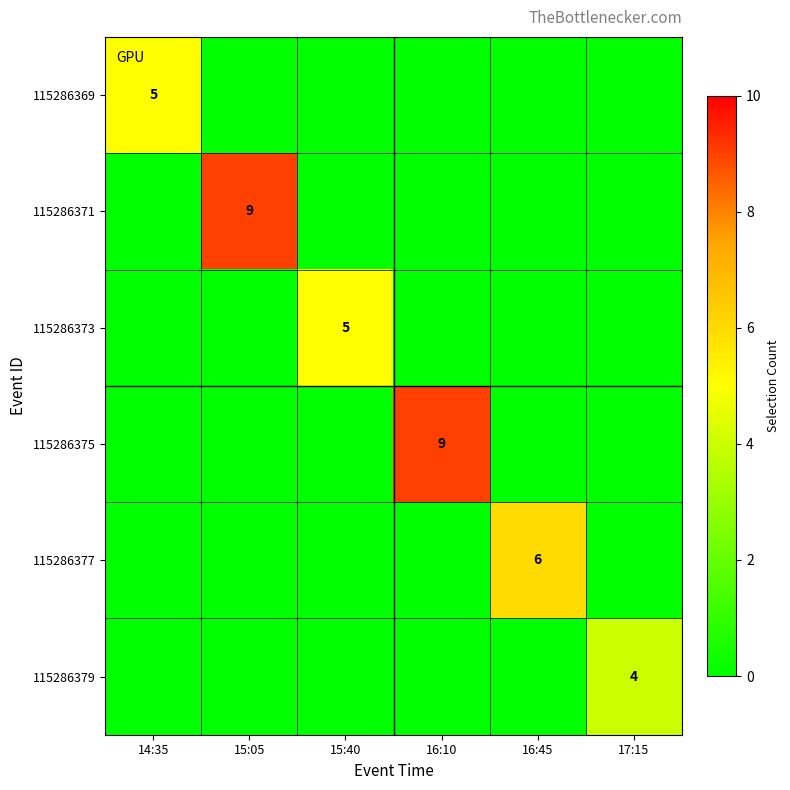

What is the total value across all series at 16:45?

6